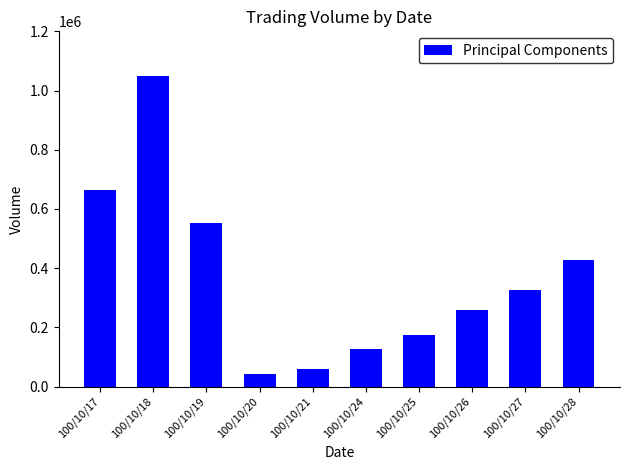

Is it true that the value at 100/10/26 is 258000?

True